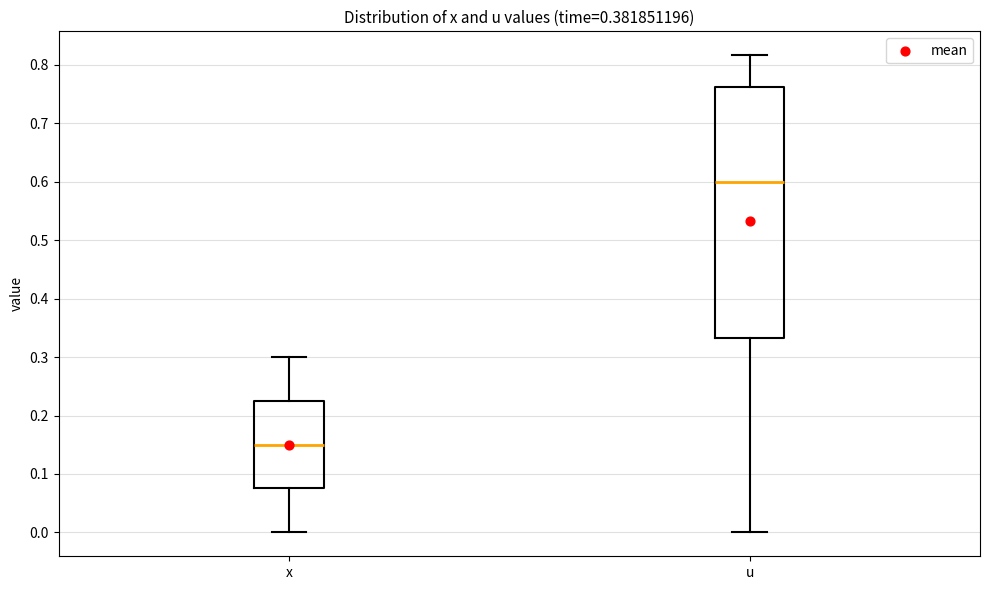

Which box is the tallest, from its lower edge to its upper edge?

u